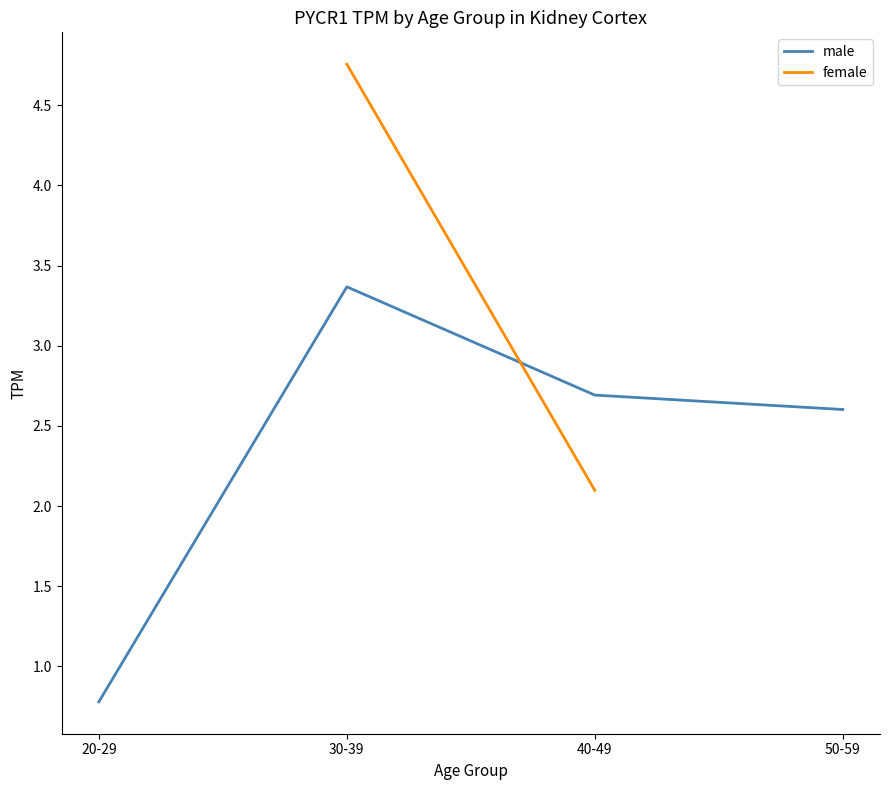

How many intersections are there between male and female?

1